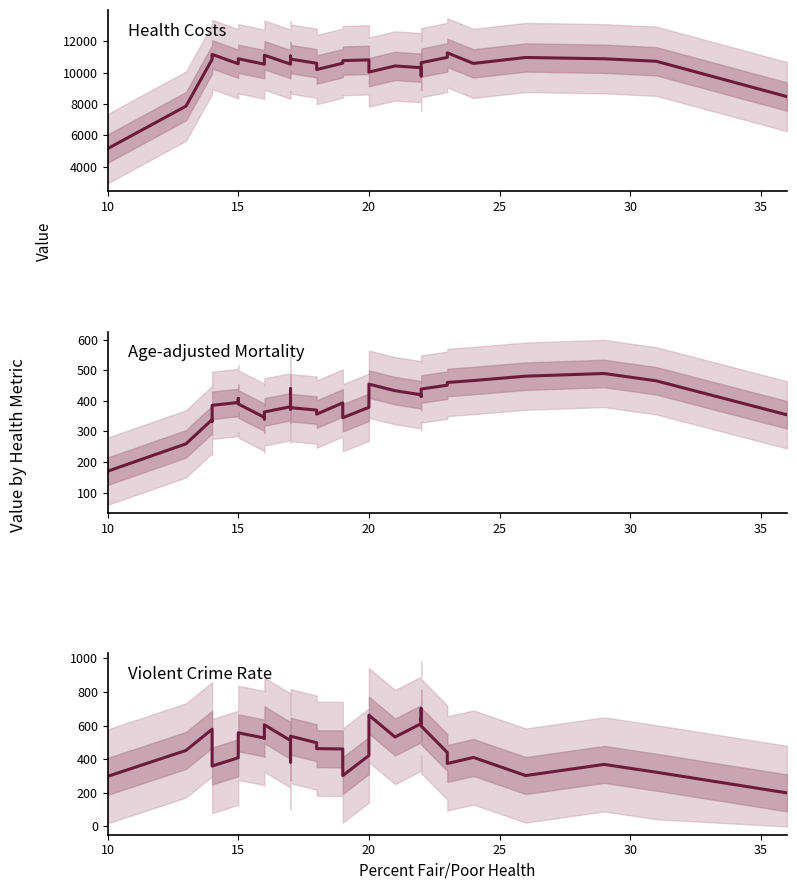

Is it true that Age-adjusted Mortality equals 190.7 at 34?

False